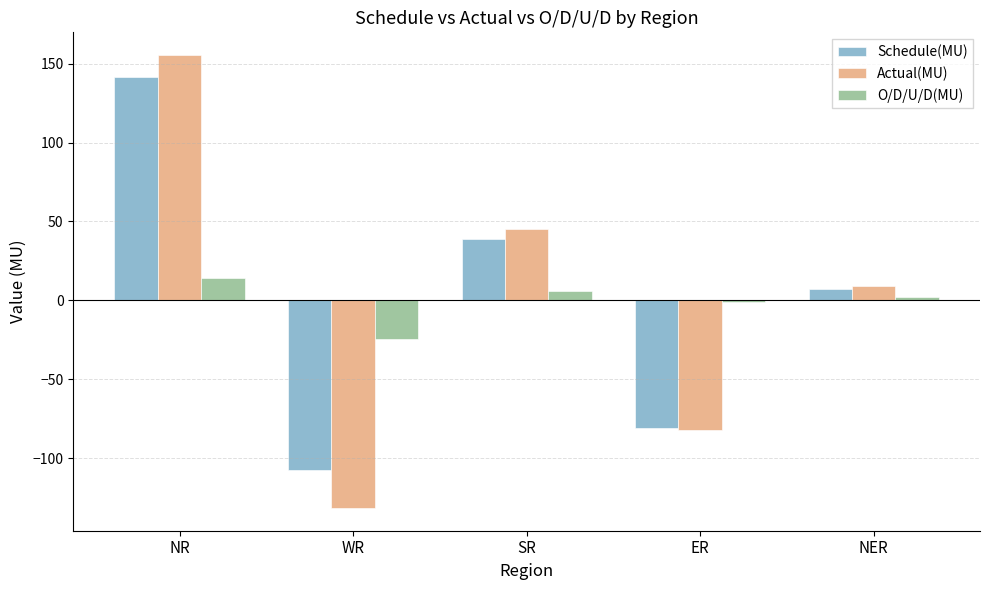

Which series changed the most between WR and NER?

Actual(MU)